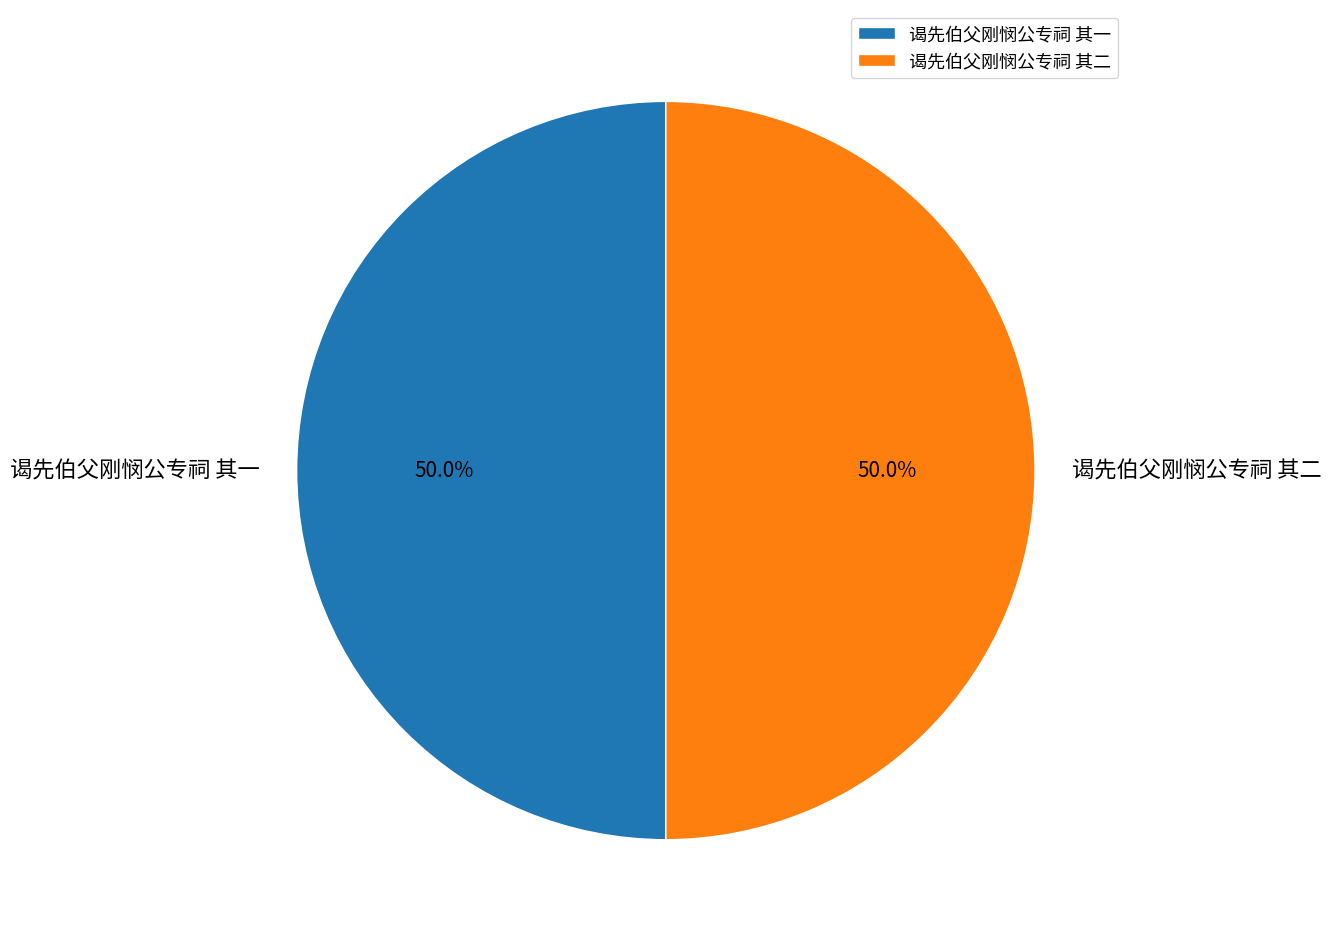

To the nearest percent, what percentage of the pie is 谒先伯父刚悯公专祠 其二?

50%